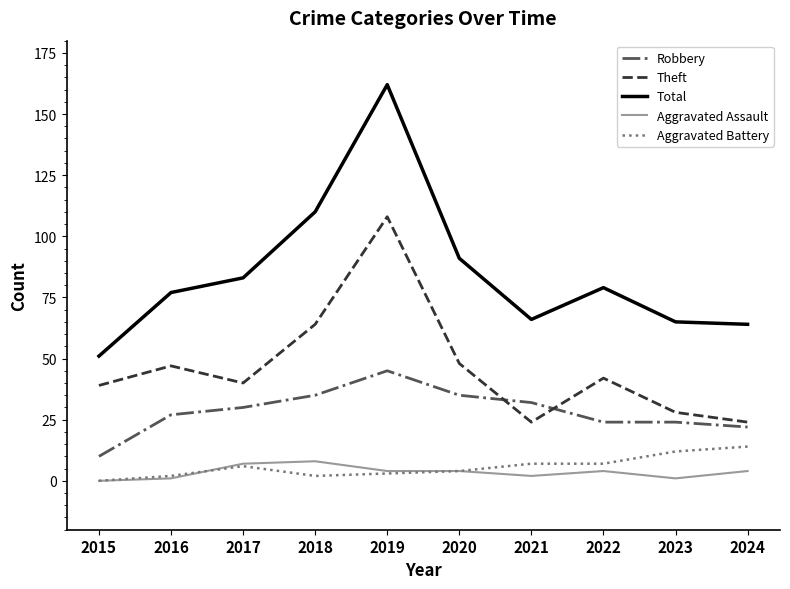

Which series has the widest spread of values?

Total